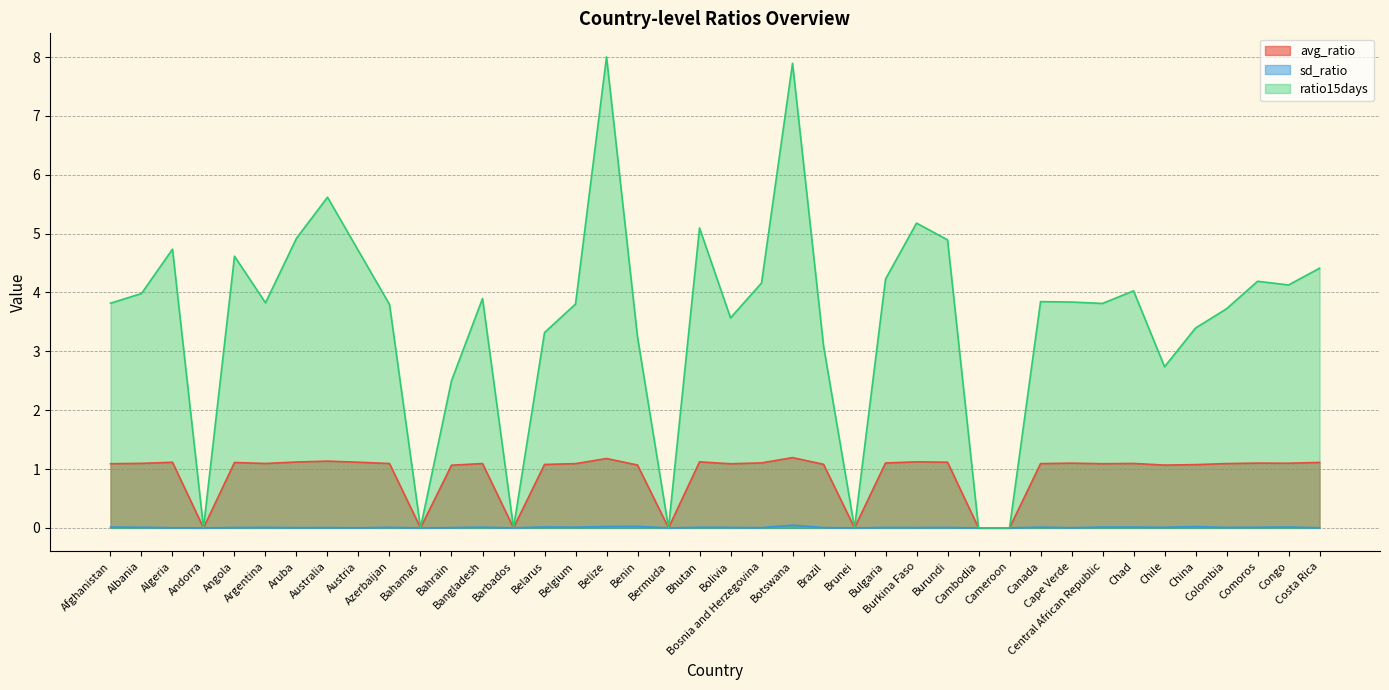

Is the value of ratio15days at Afghanistan greater than the value of avg_ratio at Bolivia?

Yes